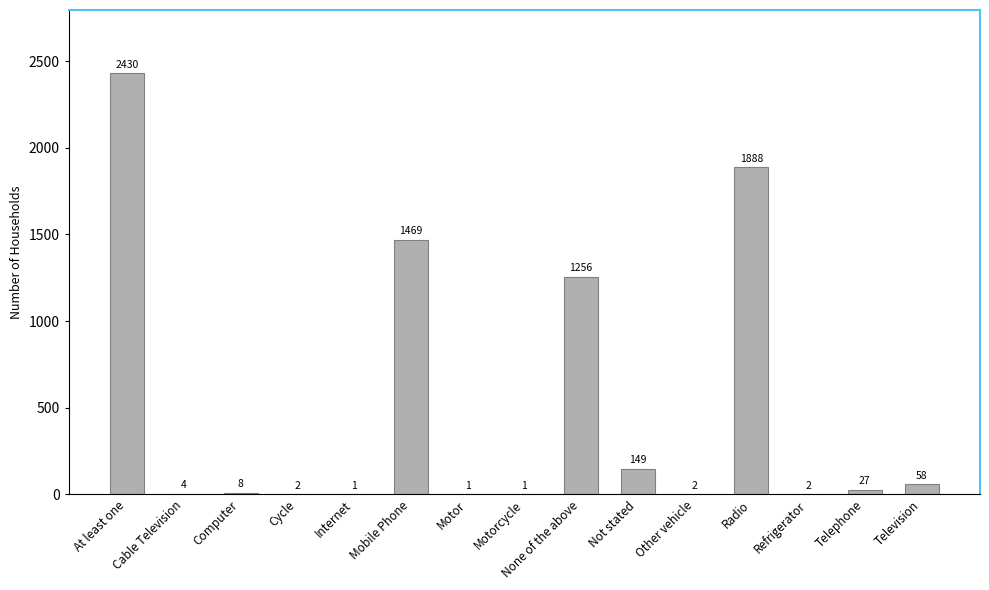

True or false: the data shows 1 at Motor.

True